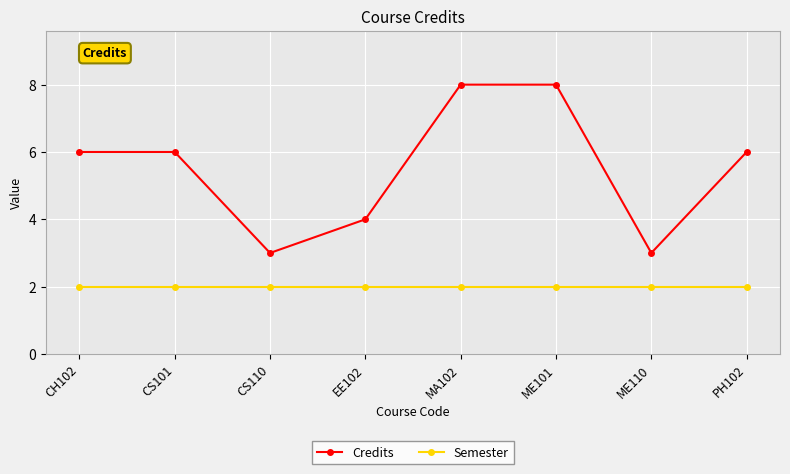

Which series has the largest total across all categories?

Credits